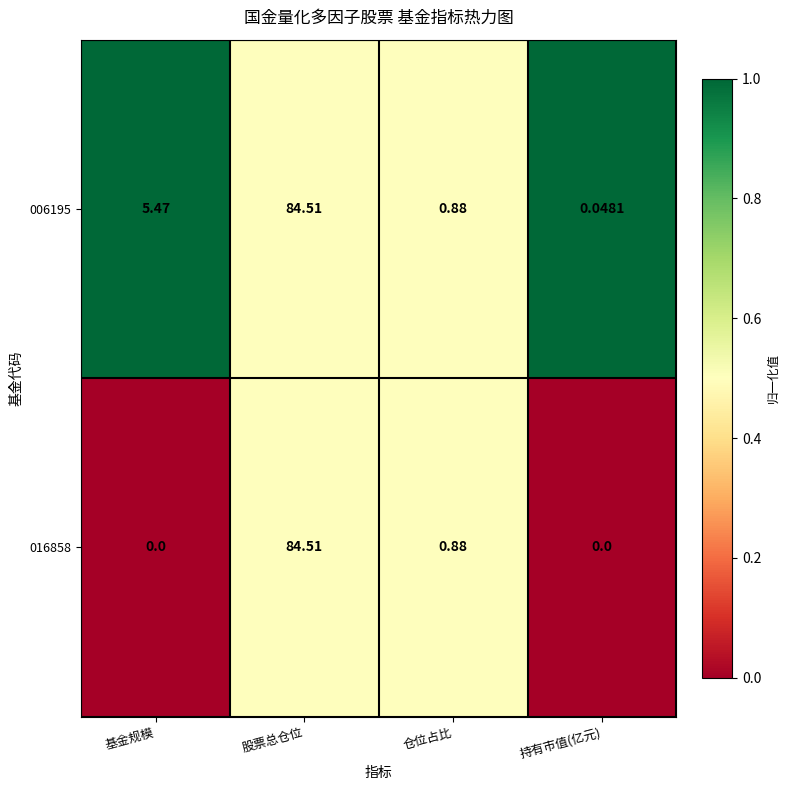

Which series changed the most between 基金规模 and 持有市值(亿元)?

006195